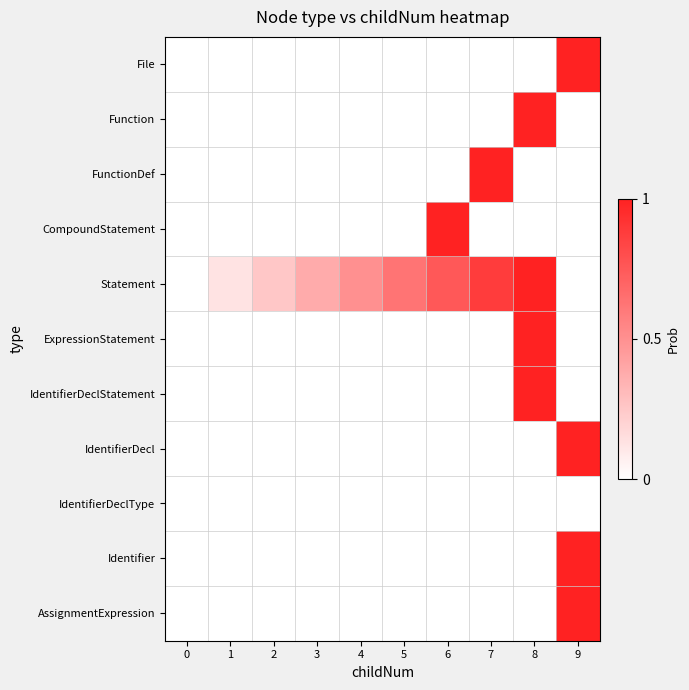

What is the difference between the highest and lowest values at 2?

0.2